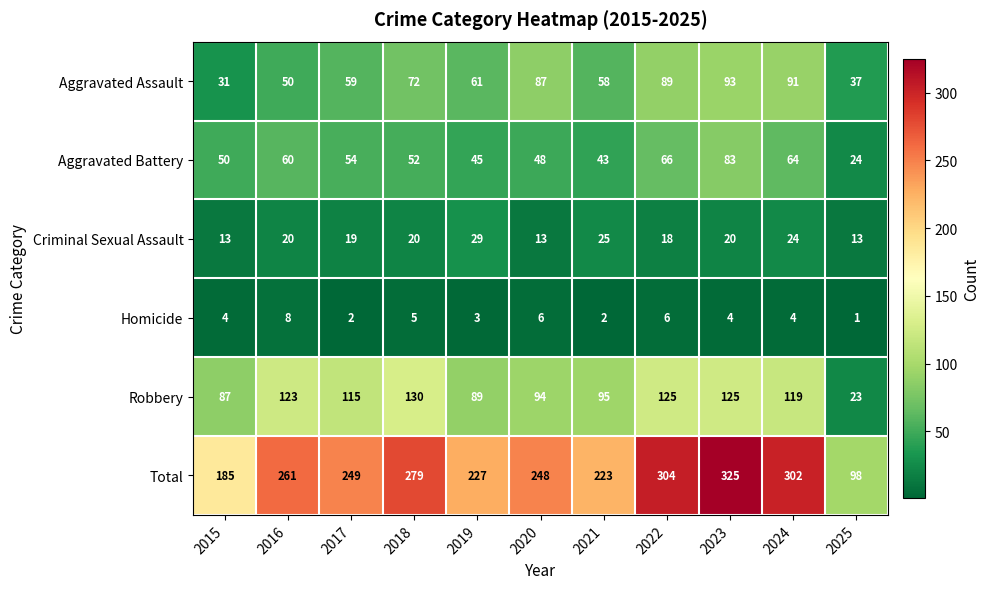

At which label does Total reach its peak?

2023